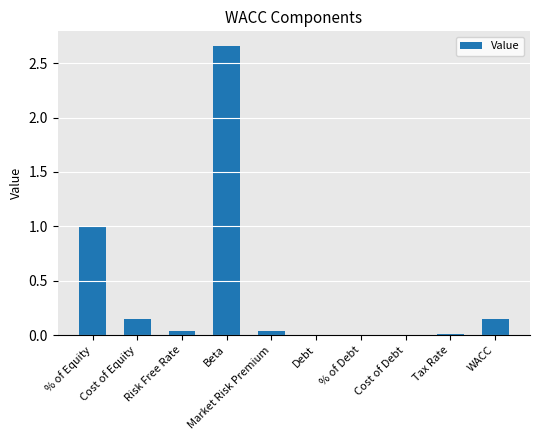

Is it true that the value at % of Equity is 0.3?

False